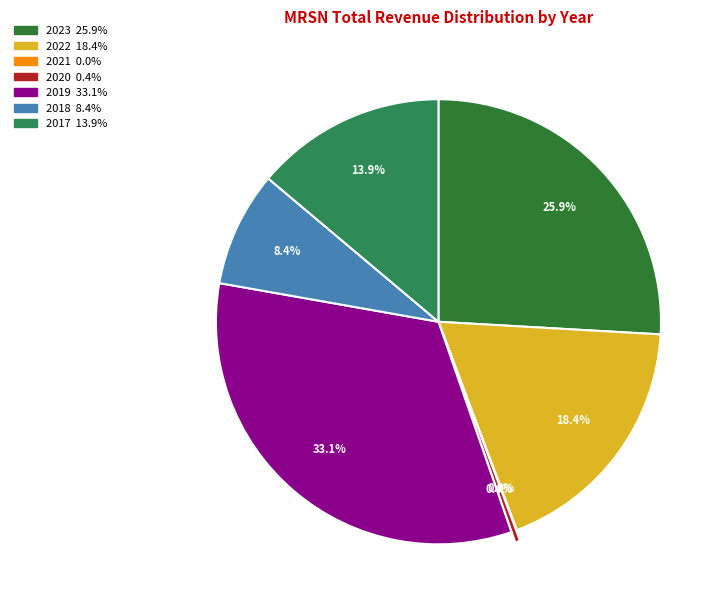

To the nearest percent, what percentage of the pie is 2022?

18%